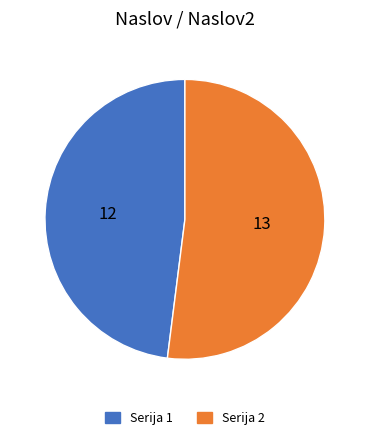

Count the number of slices in the pie.

2